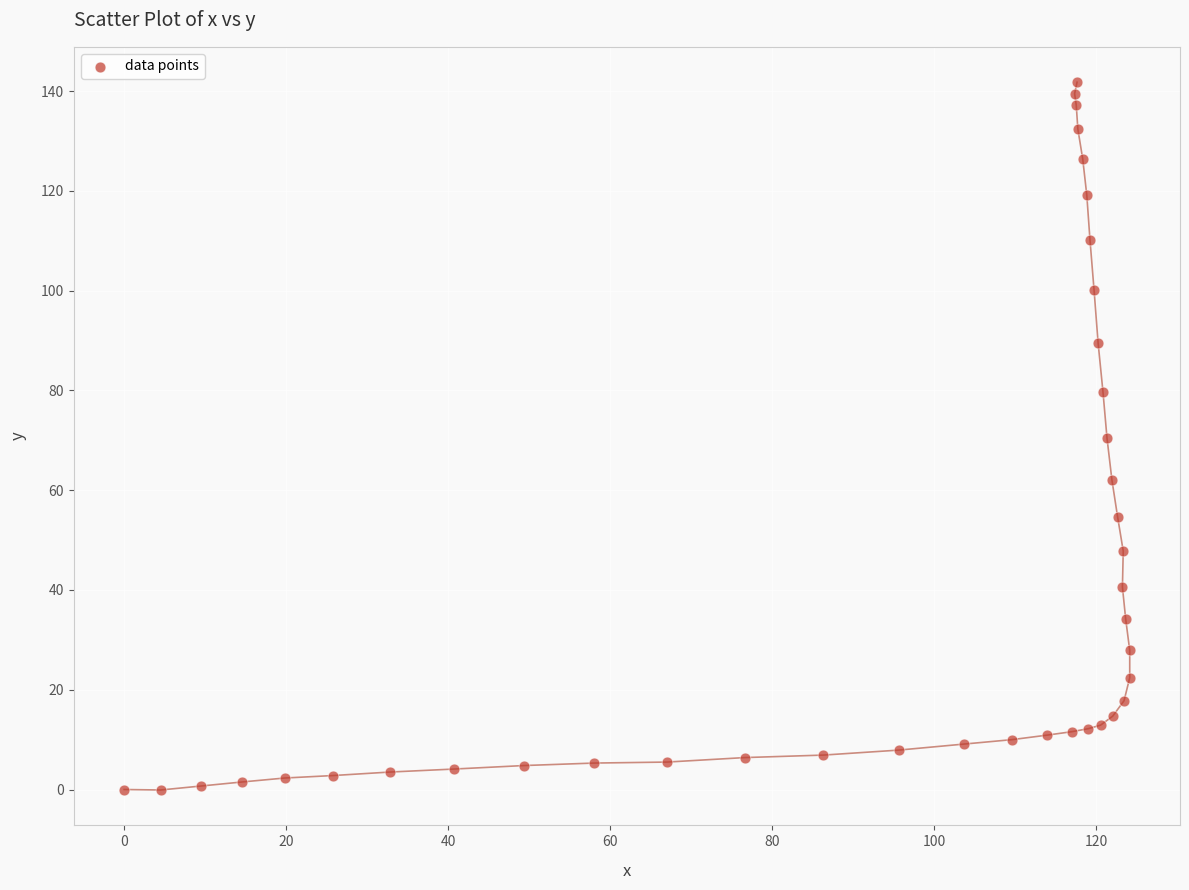

What is the range of X values (max minus min)?

124.1